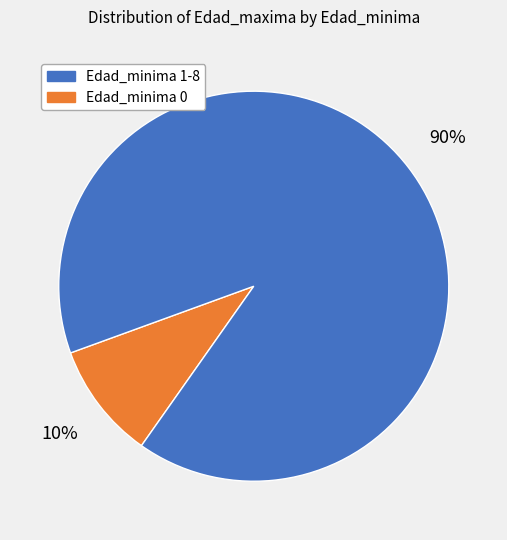

Is there any slice that represents more than half of the pie?

Yes